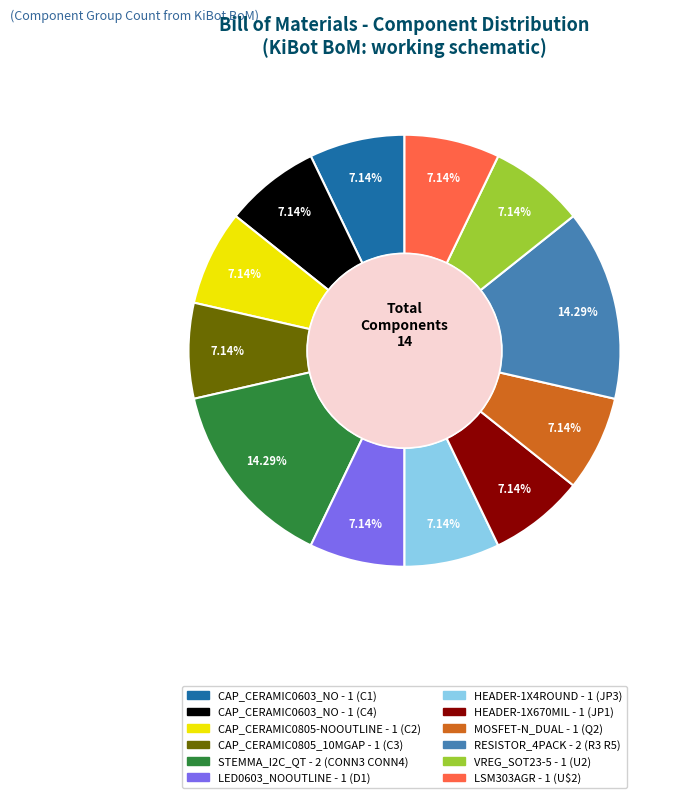

Is there any slice that represents more than half of the pie?

No